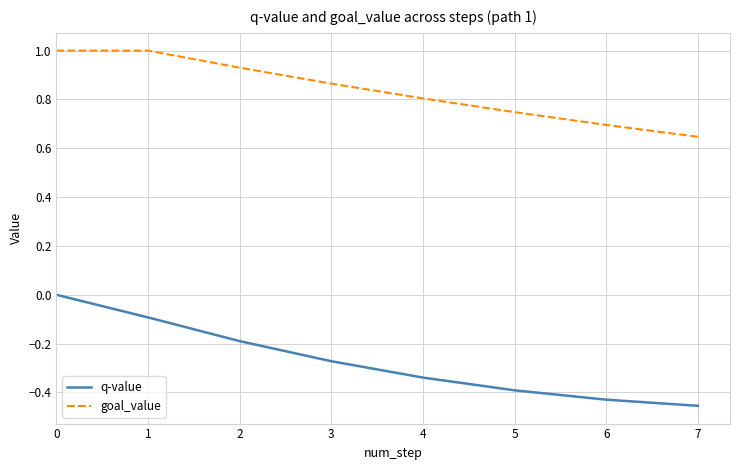

The q-value series shows -0.1 at 3. True or false?

False